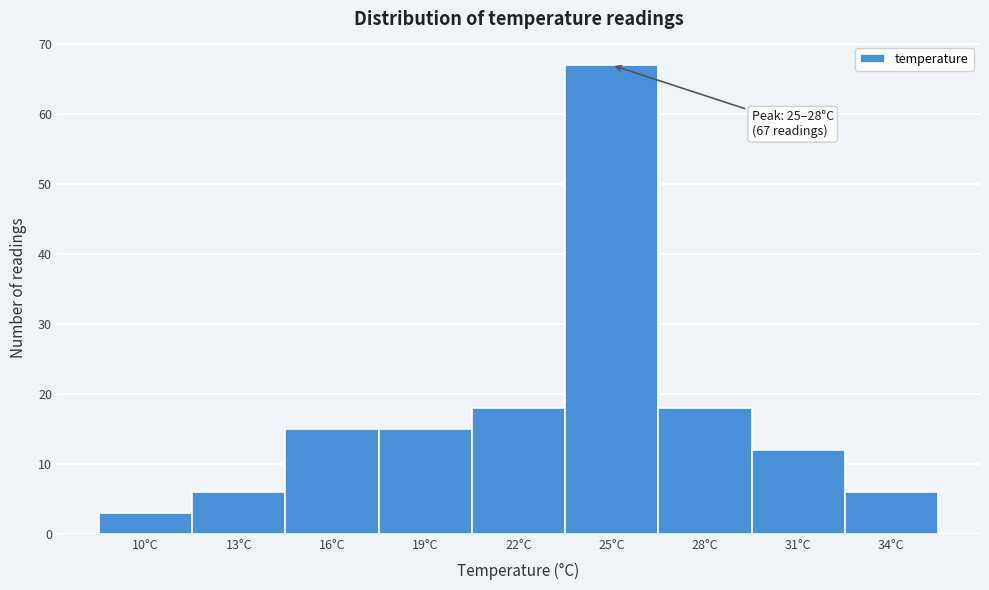

Reading left to right, what are all the values shown in this chart?

3	6	15	15	18	67	18	12	6